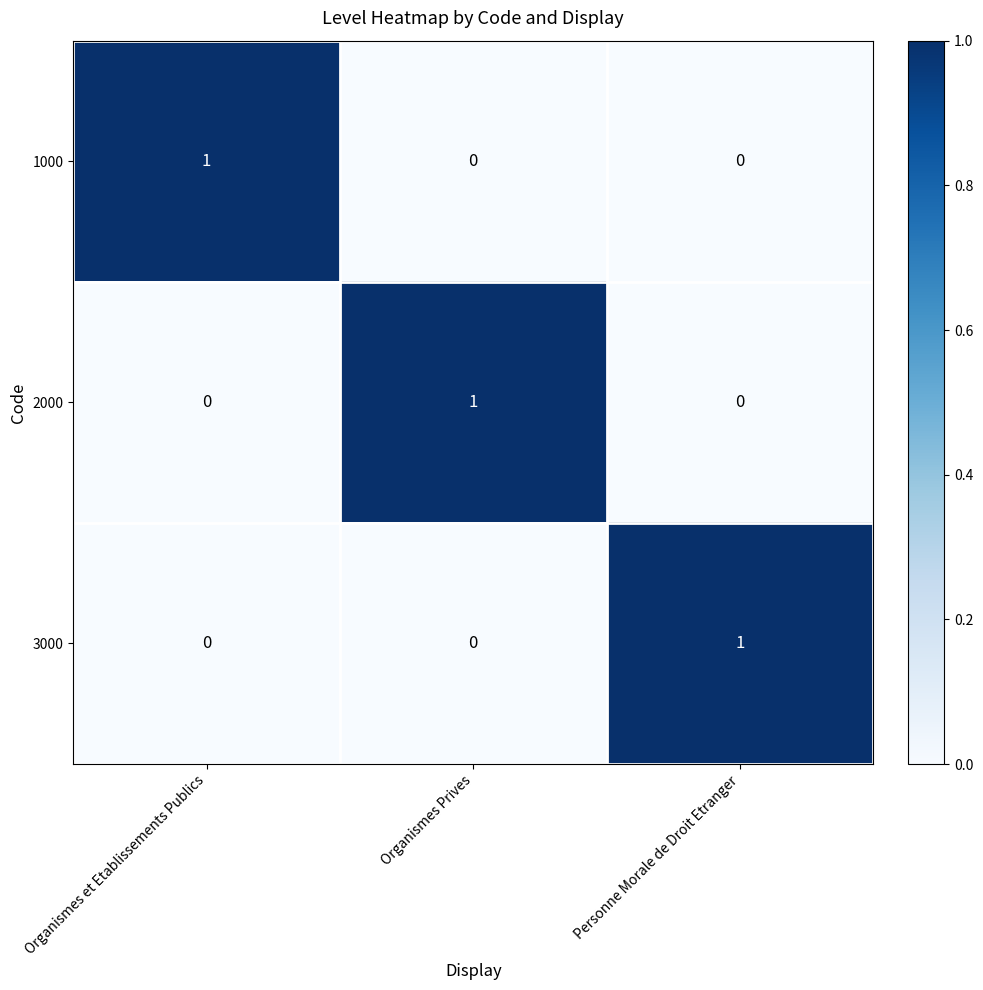

Is it true that 2000 equals 0 at Organismes et Etablissements Publics?

True